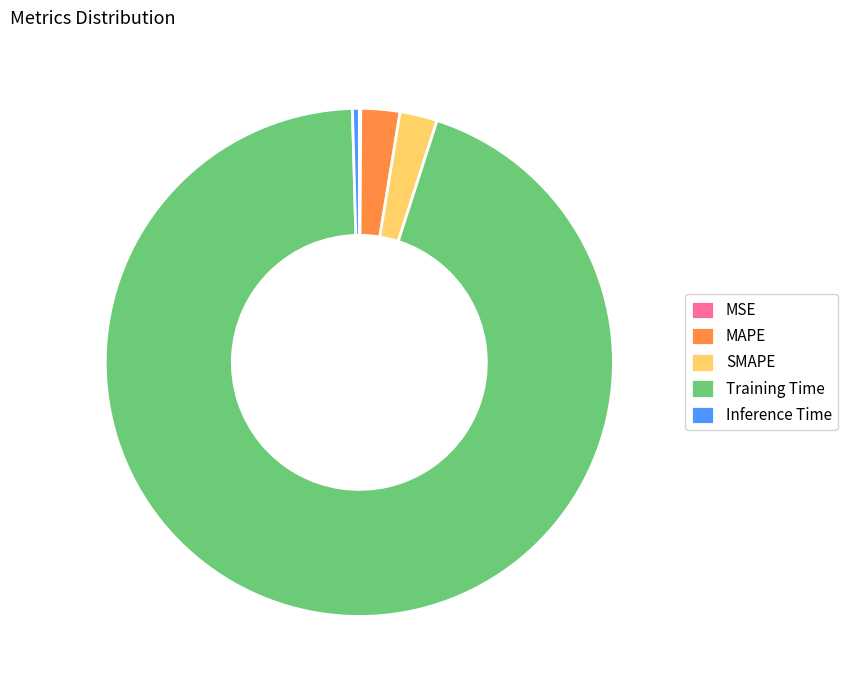

True or false: Training Time accounts for 95% of the total.

True